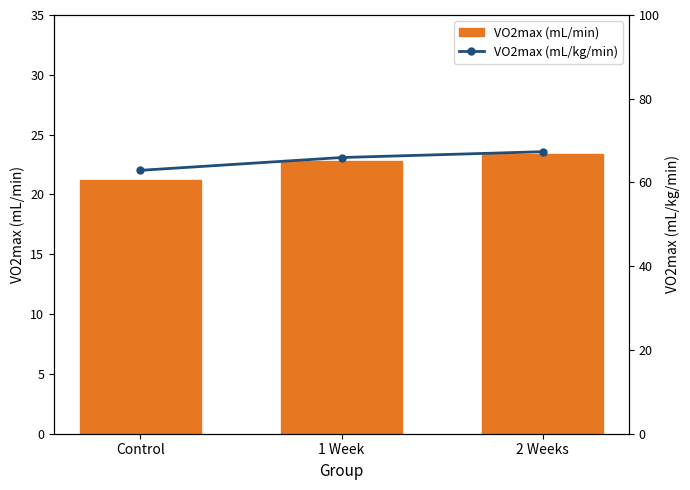

Which series has the largest range (max minus min)?

VO2max (mL/kg/min)